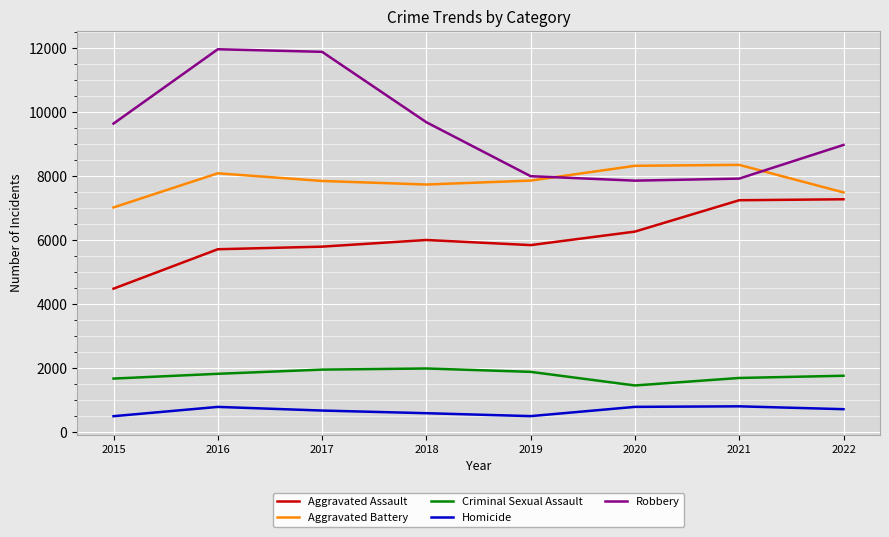

Where is Robbery nearest to the value 9907?

2018